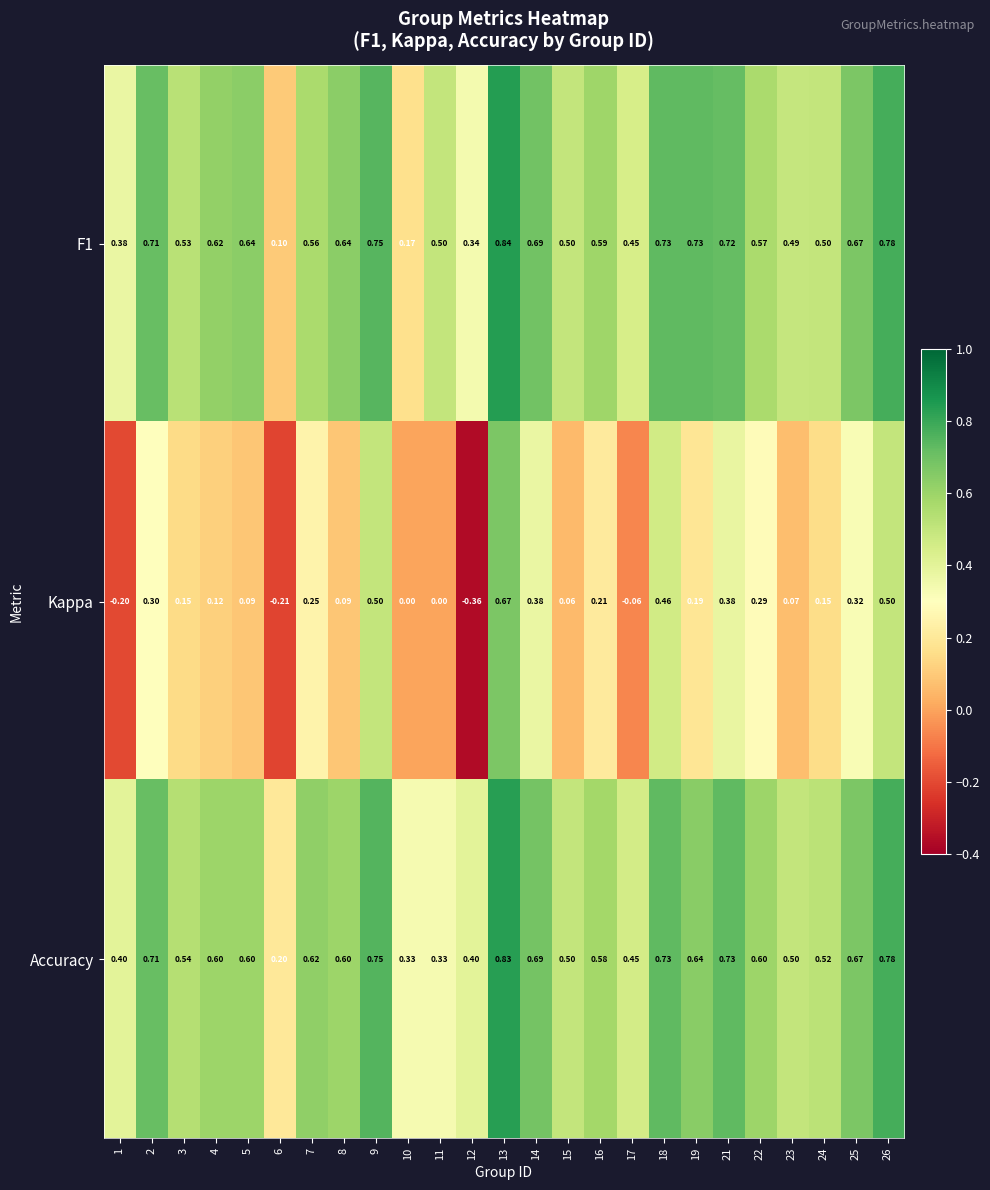

Which series has the widest spread of values?

Kappa